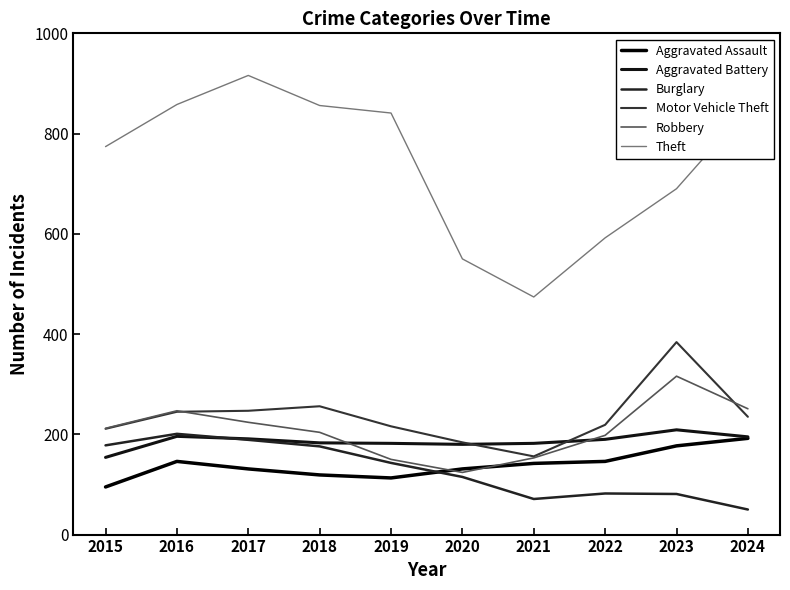

Read the Robbery value at 2015.

212